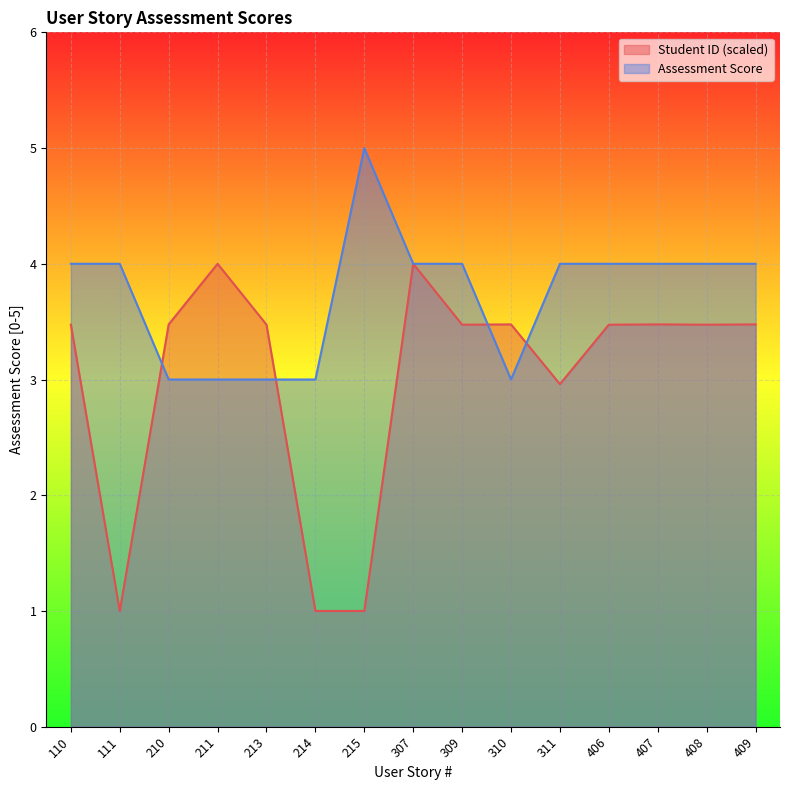

How many intersections are there between Assessment Score and Student ID?

4